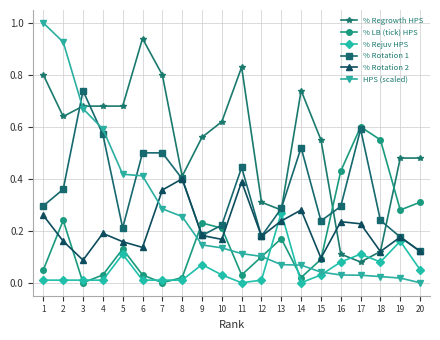

Where is the first local minimum for % Regrowth HPS?

2